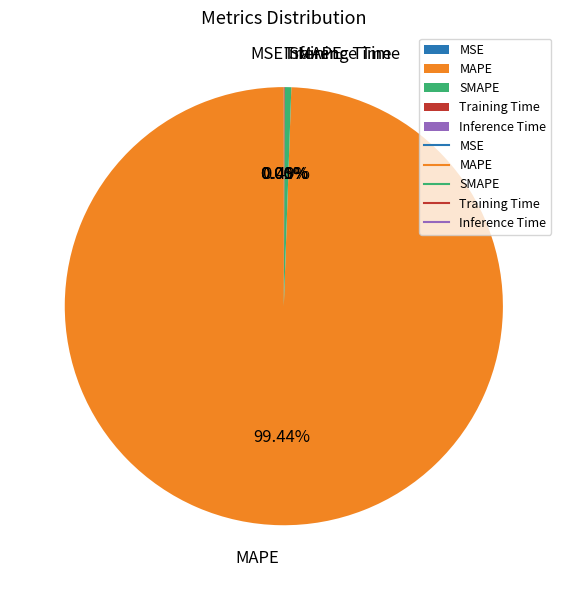

What is the largest slice in the pie chart?

MAPE